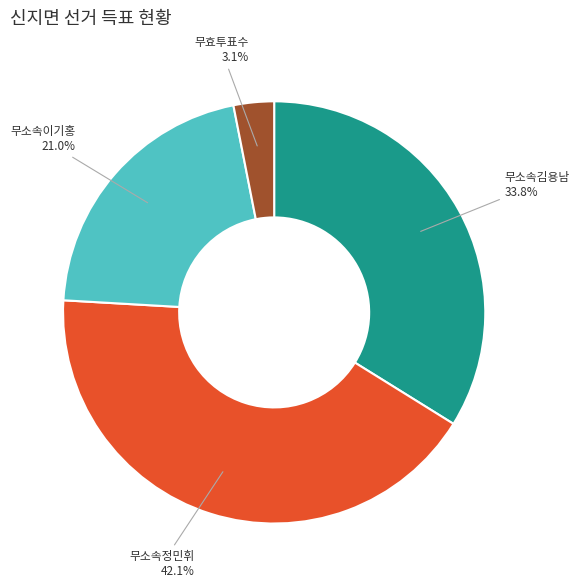

To the nearest percent, what is the difference between the largest and smallest slice percentages?

39%